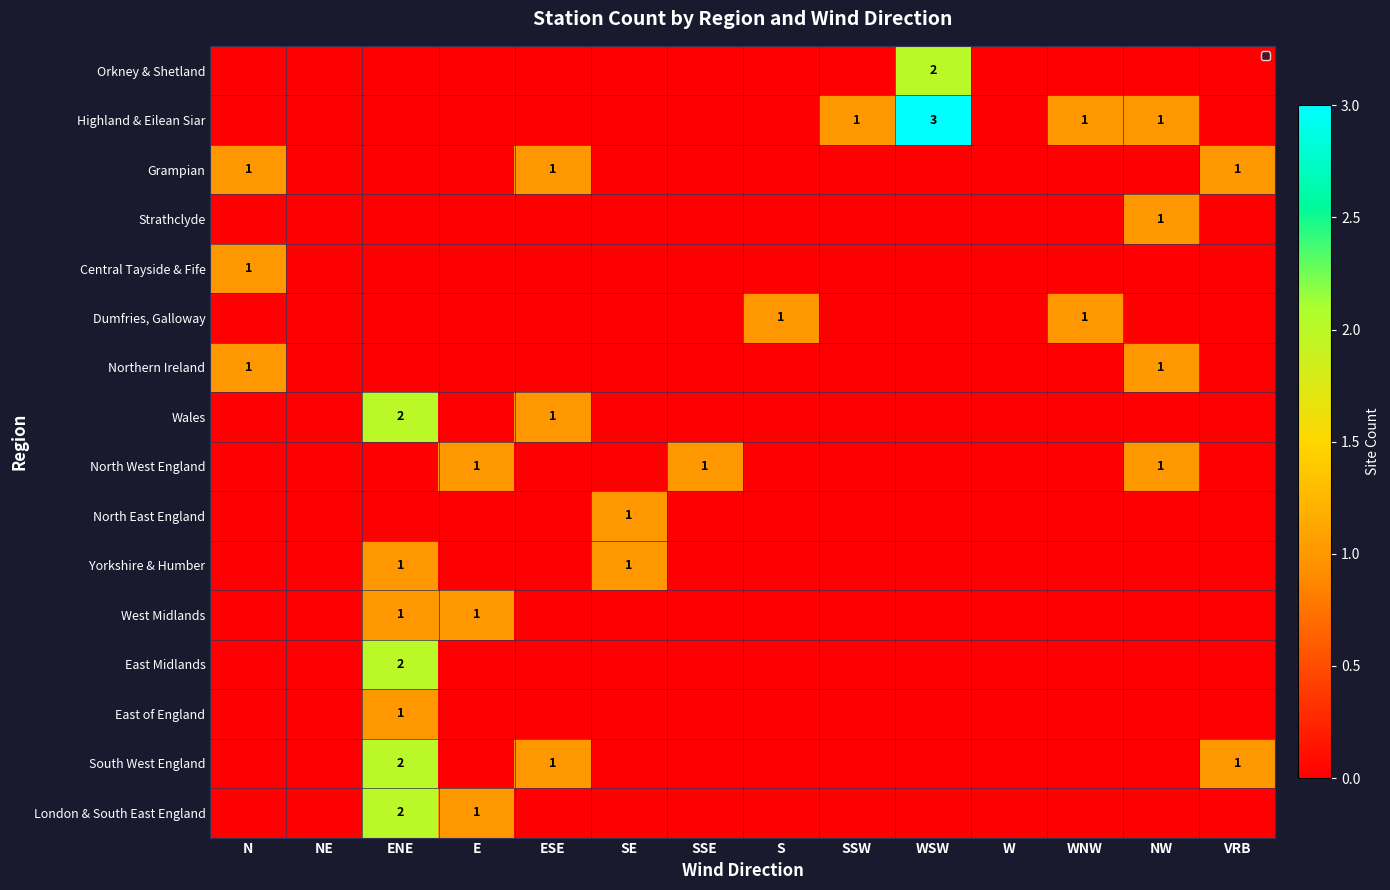

Between SSE and SSW, which is larger?

SSE